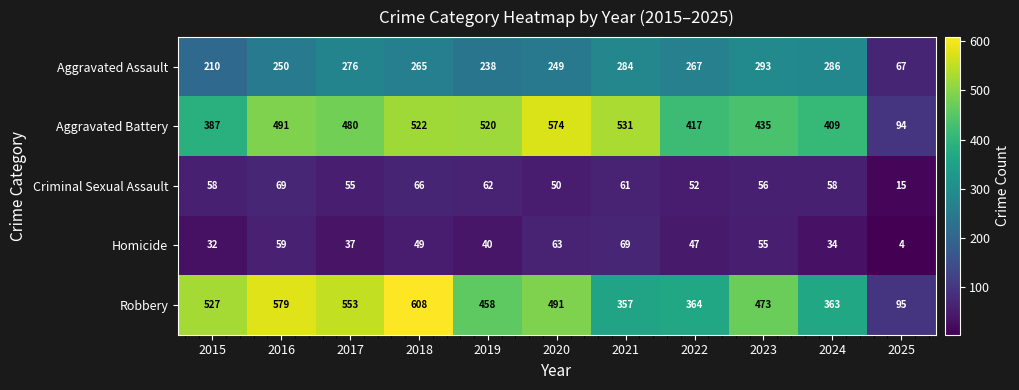

What is the difference between the maximum and minimum values in the Criminal Sexual Assault series?

54